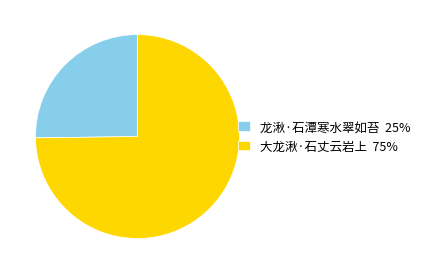

Which slice is the smallest?

龙湫·石潭寒水翠如苔